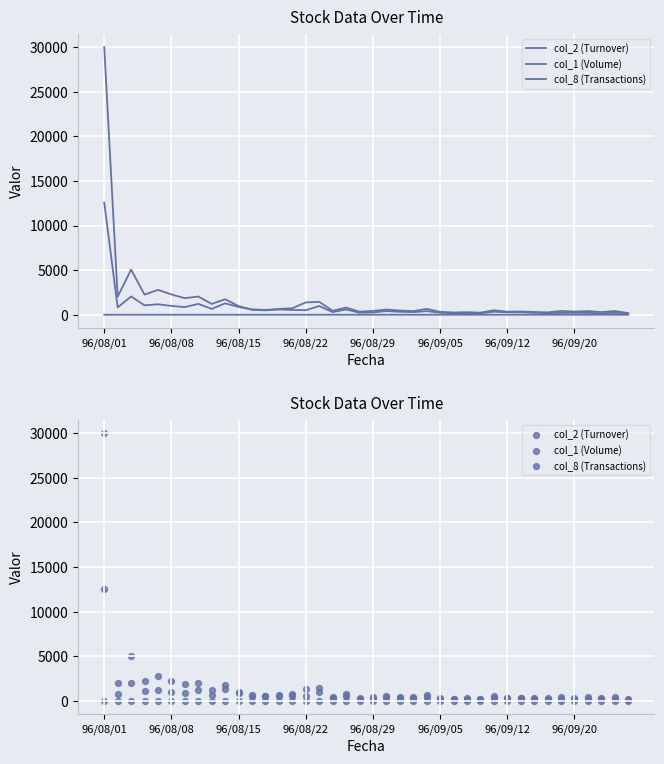

Which series reaches the minimum Y coordinate?

col_8 (Transactions)